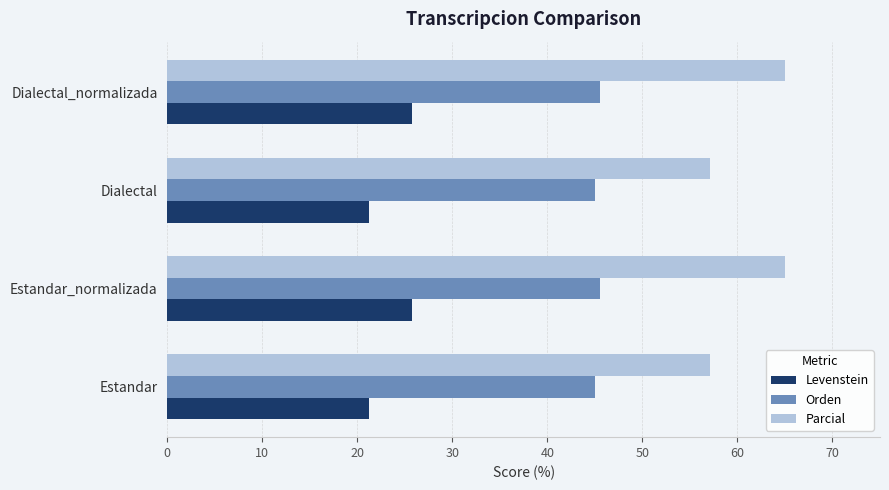

Is the value of Parcial at Estandar_normalizada greater than the value of Levenstein at Estandar?

Yes